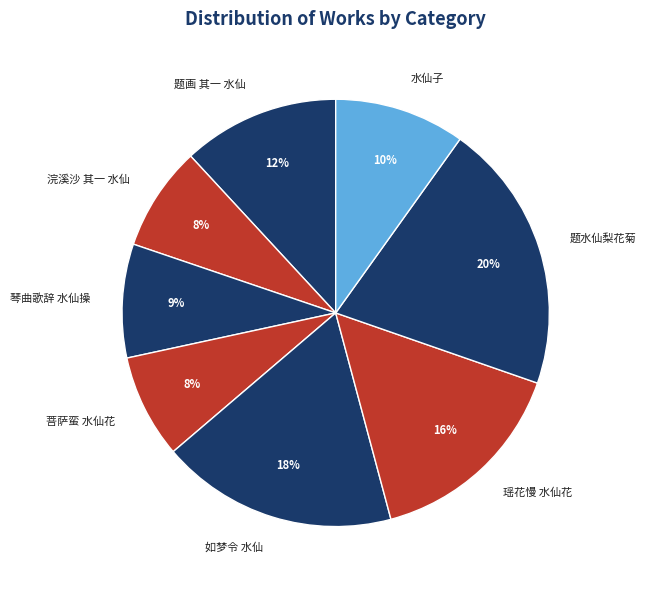

To the nearest percent, what is the average slice percentage?

12%